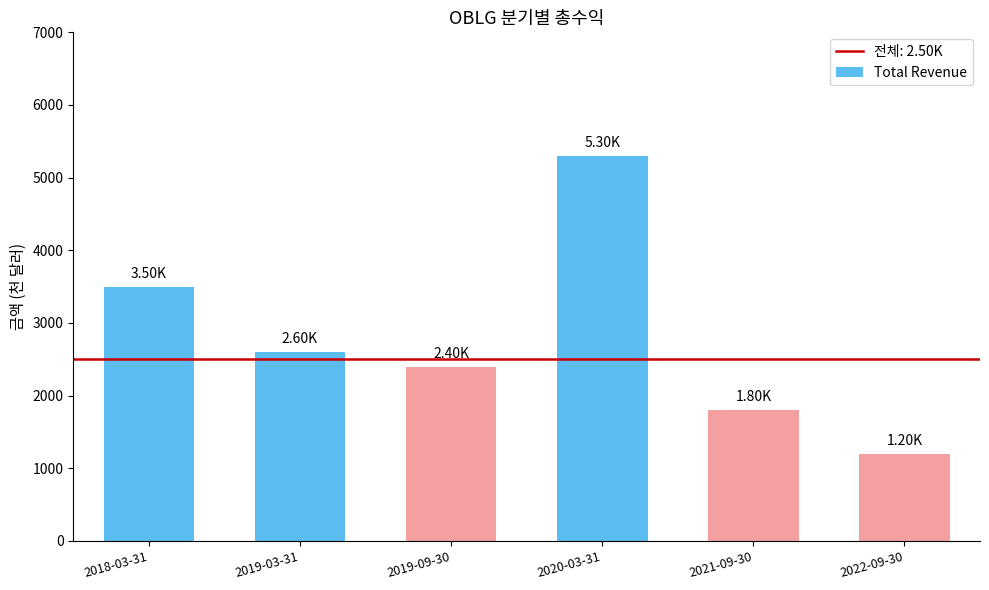

What is the sum of the values at 2019-09-30 and 2021-09-30?

4200